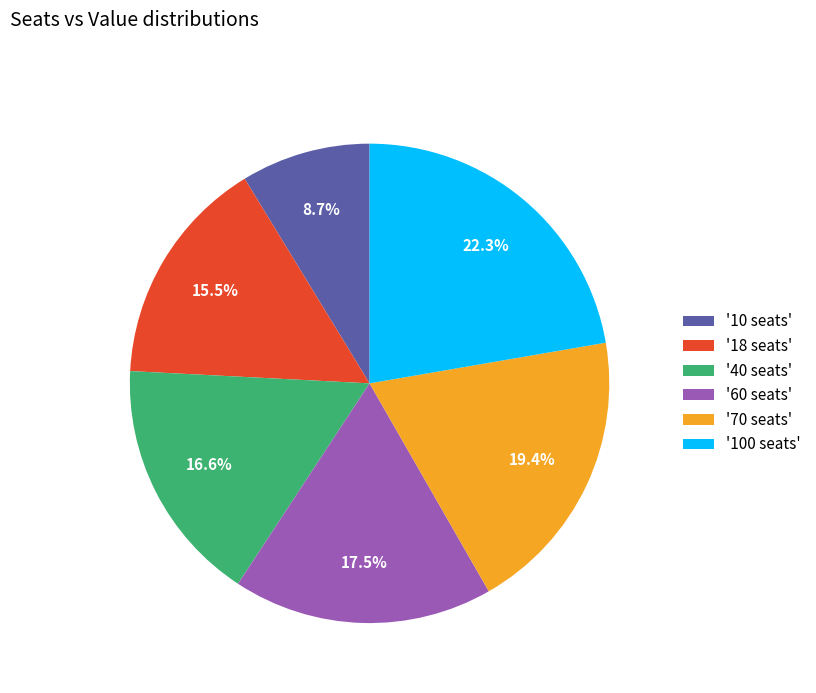

To the nearest percent, what is the average slice percentage?

17%